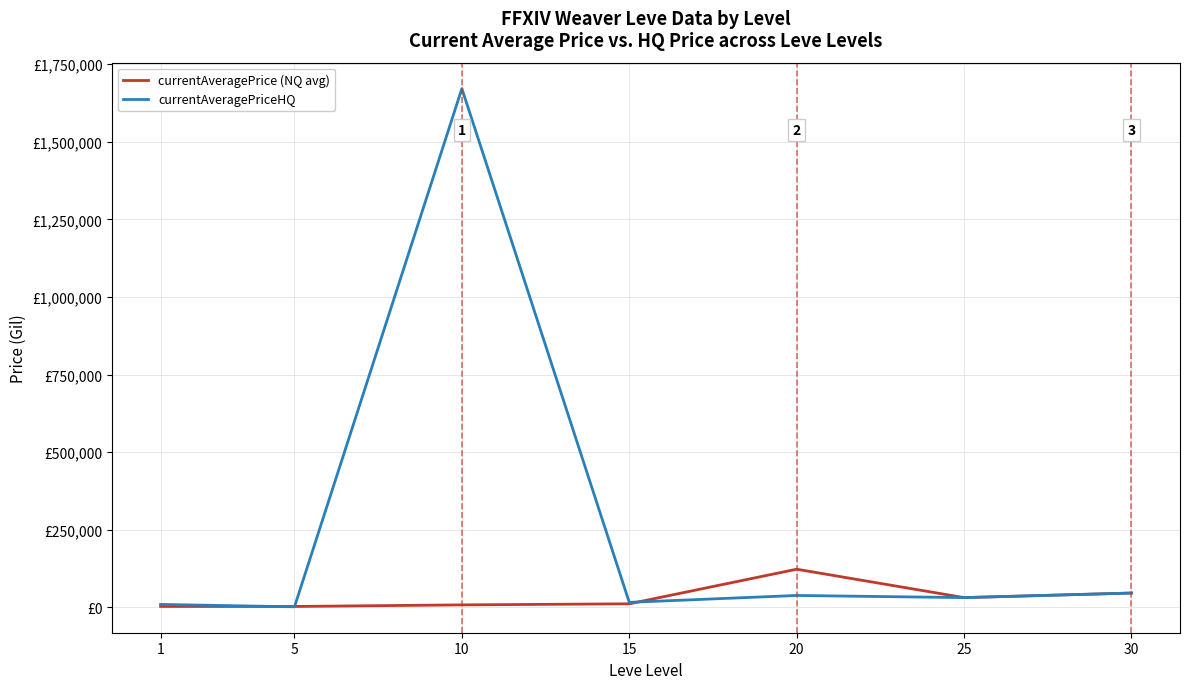

Is this an area chart (filled region under the line)?

No